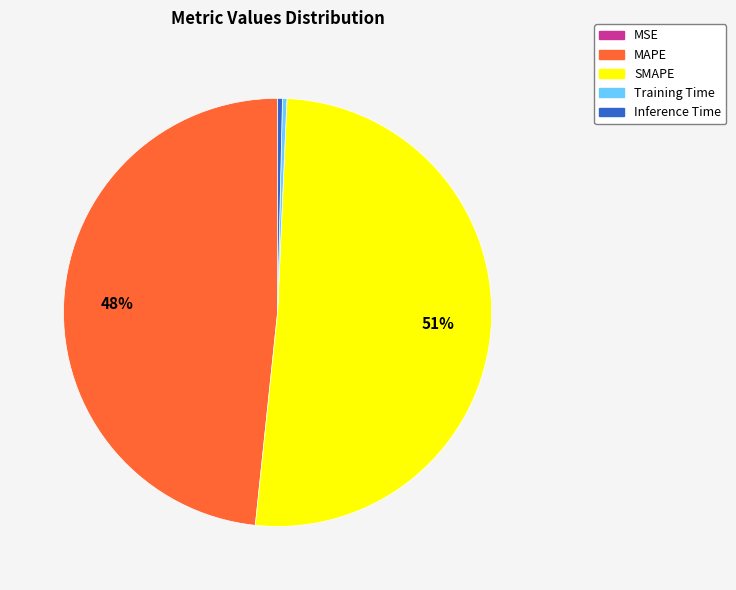

The SMAPE slice represents 38% of the pie. True or false?

False